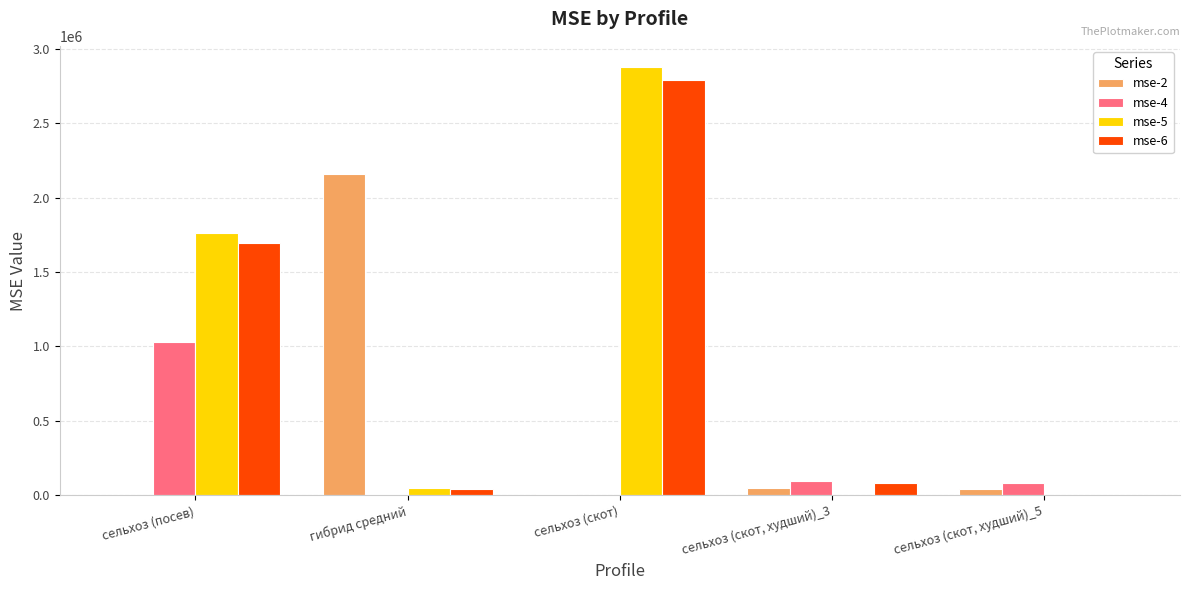

What is the total value across all series at сельхоз (посев)?

4485453.3